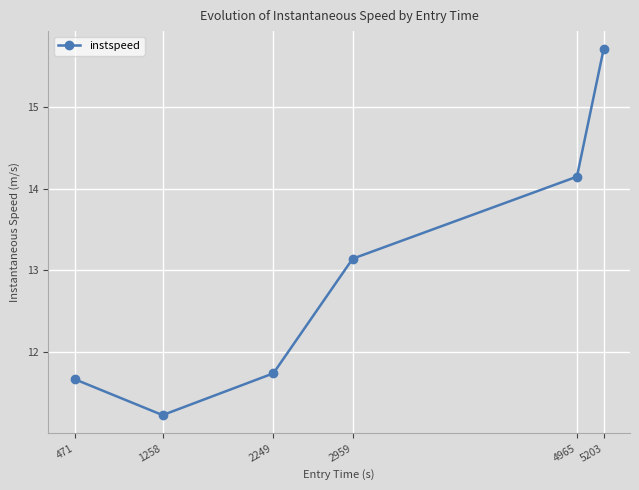

List the labels in order of value, largest first.

5203, 4965, 2959, 2249, 471, 1258